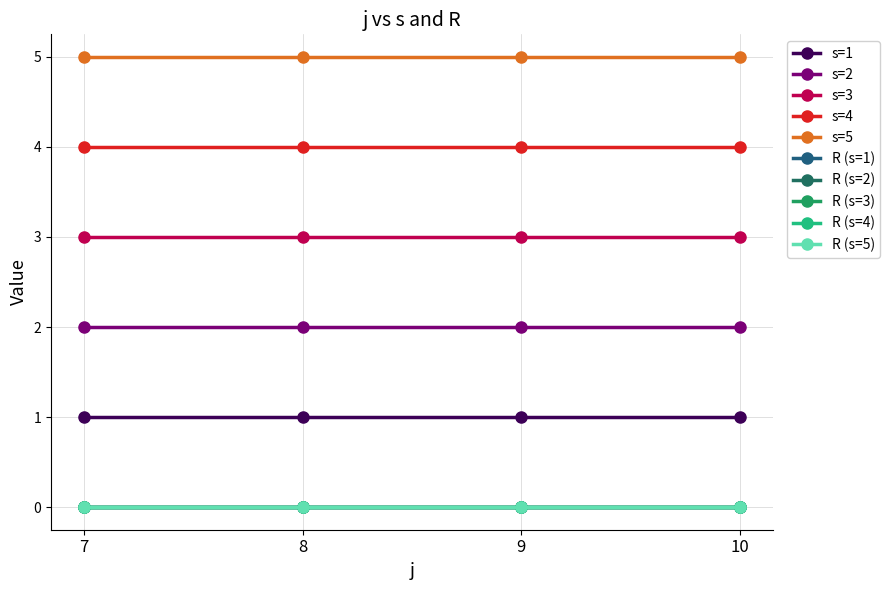

Rank the series by their maximum value, from lowest to highest.

R, s